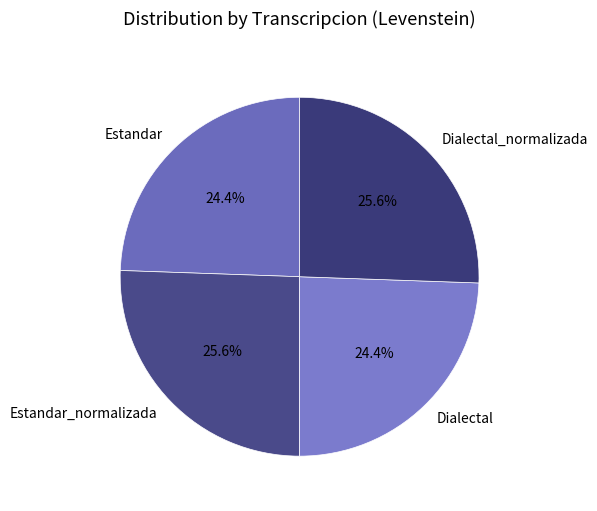

What percentage is the Estandar slice, to the nearest percent?

24%